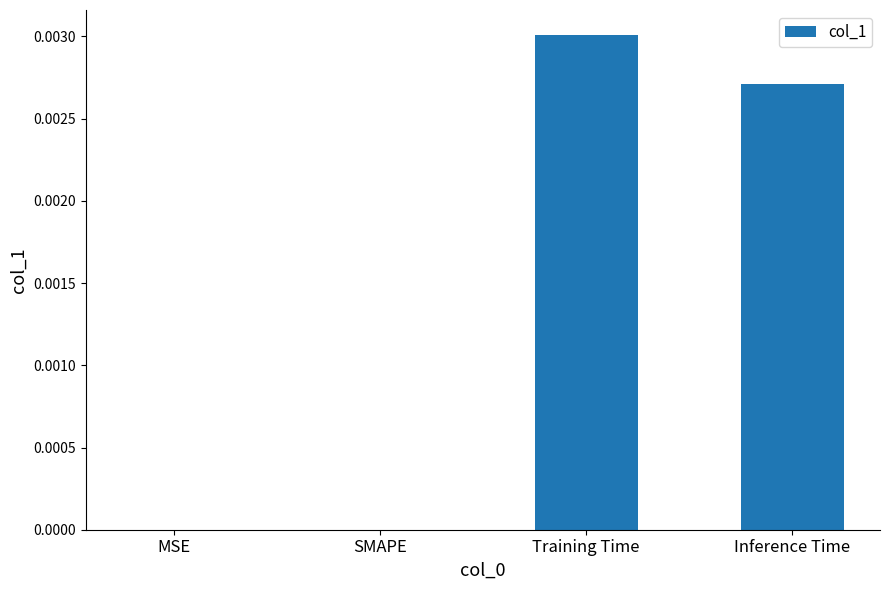

True or false: the data shows 0.0 at Inference Time.

True